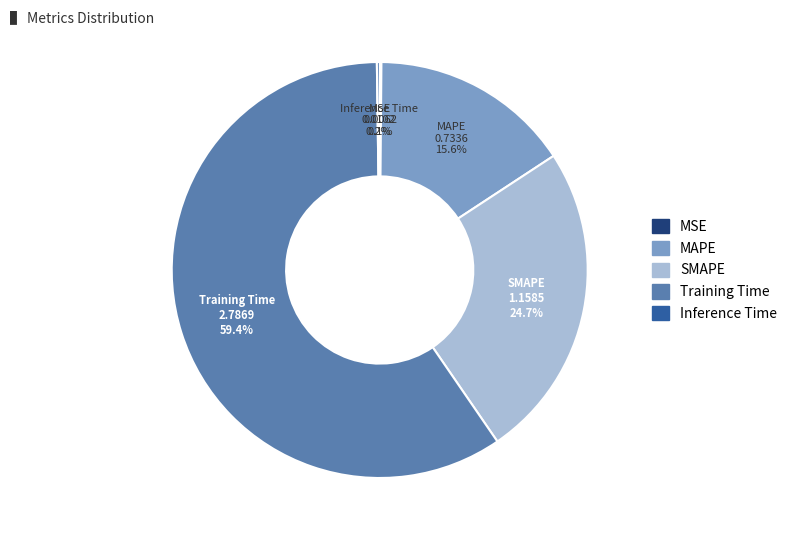

To the nearest percent, what is the difference between the largest and smallest slice percentages?

59%